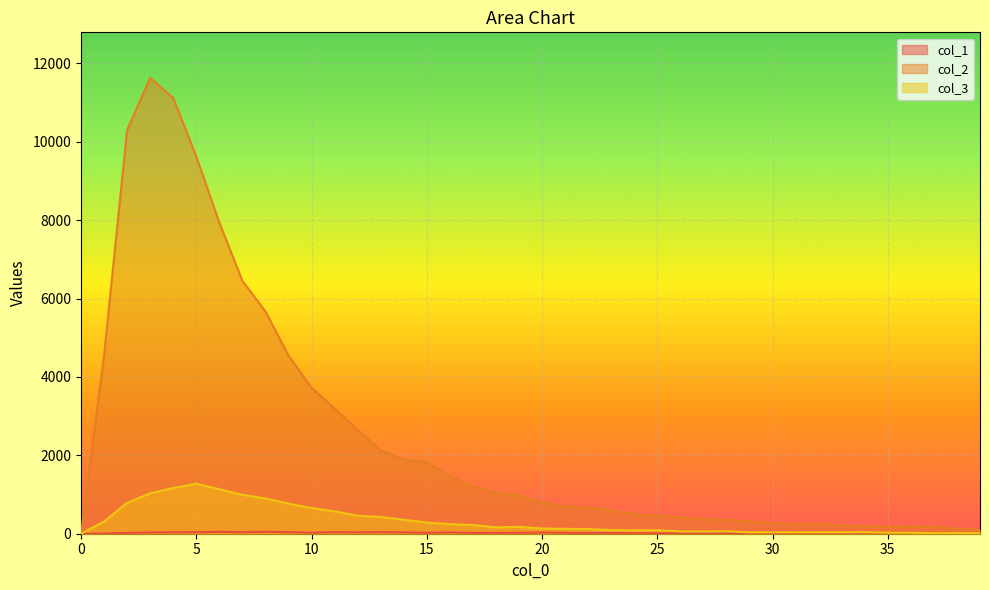

Count the number of data series in this chart.

3